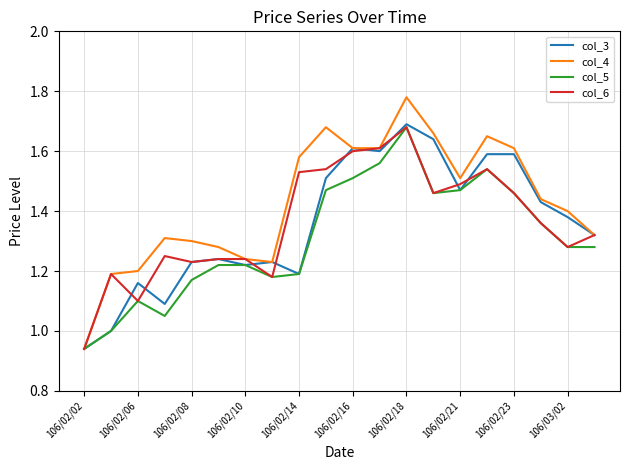

Which series has the largest total across all categories?

col_4